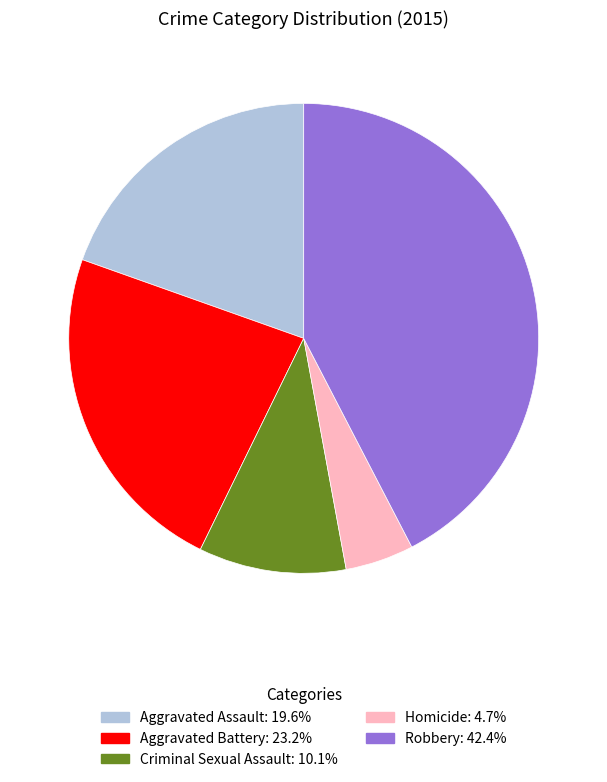

Which has a higher value, Aggravated Battery or Aggravated Assault?

Aggravated Battery